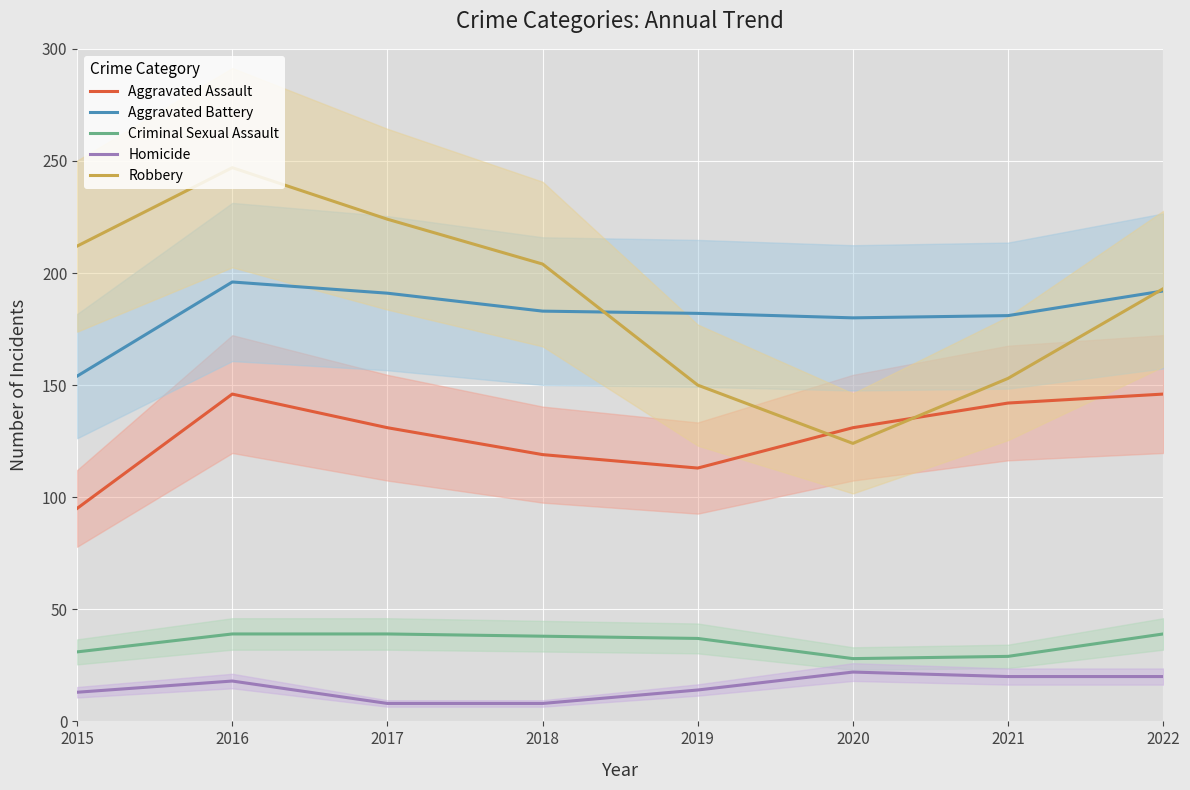

The Homicide series shows 9 at 2019. True or false?

False